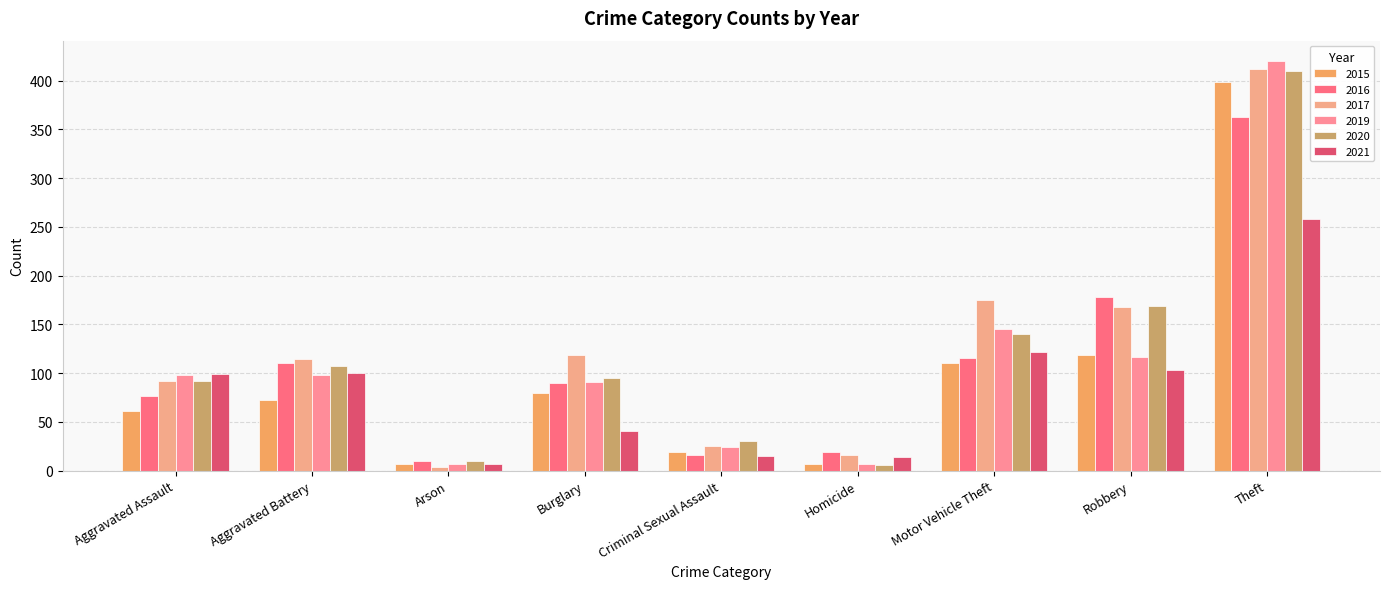

How many data points in 2017 are less than 115?

4